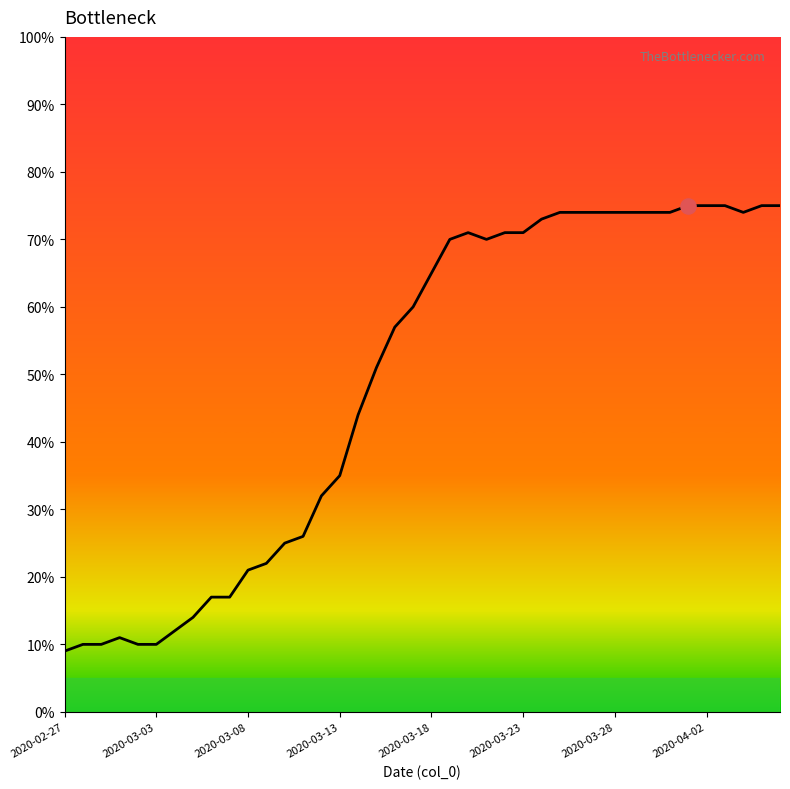

What is the difference between the maximum and minimum values?

66